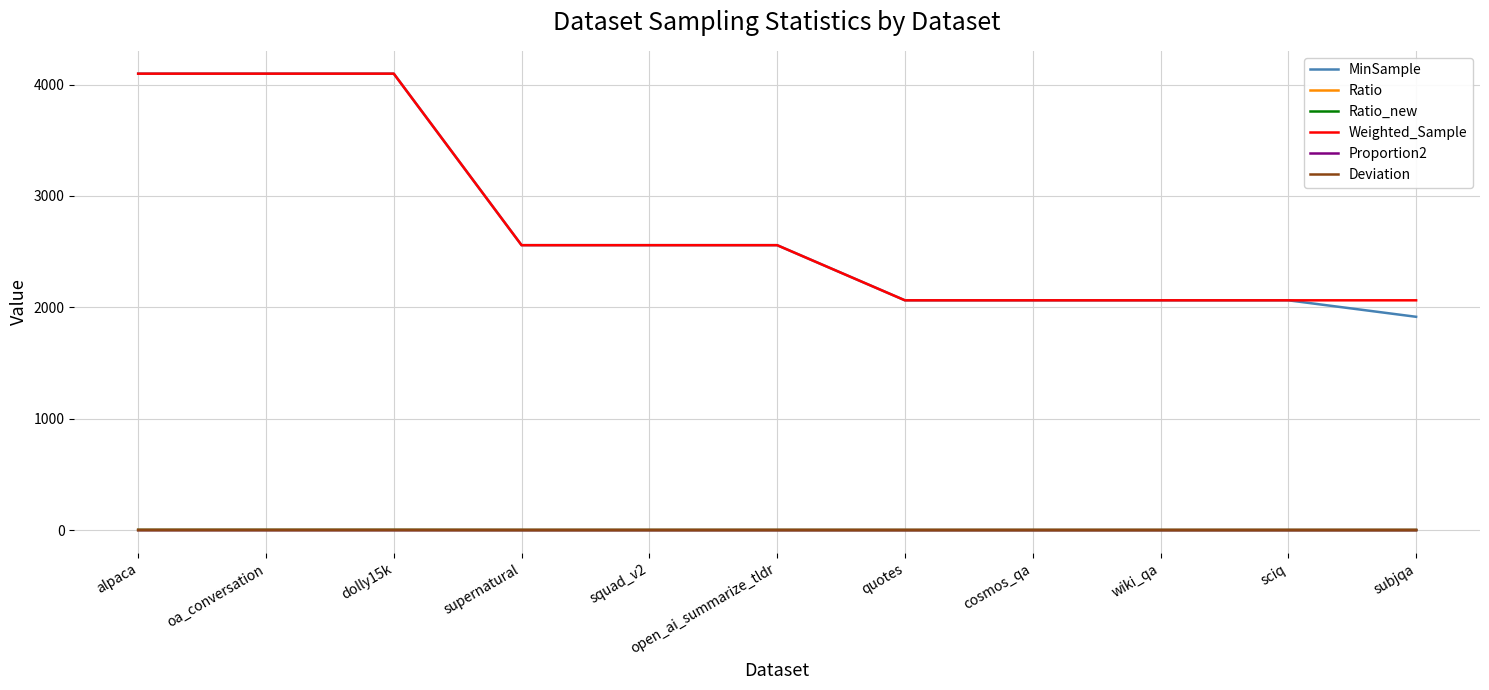

What is the greatest value displayed?

4098.0